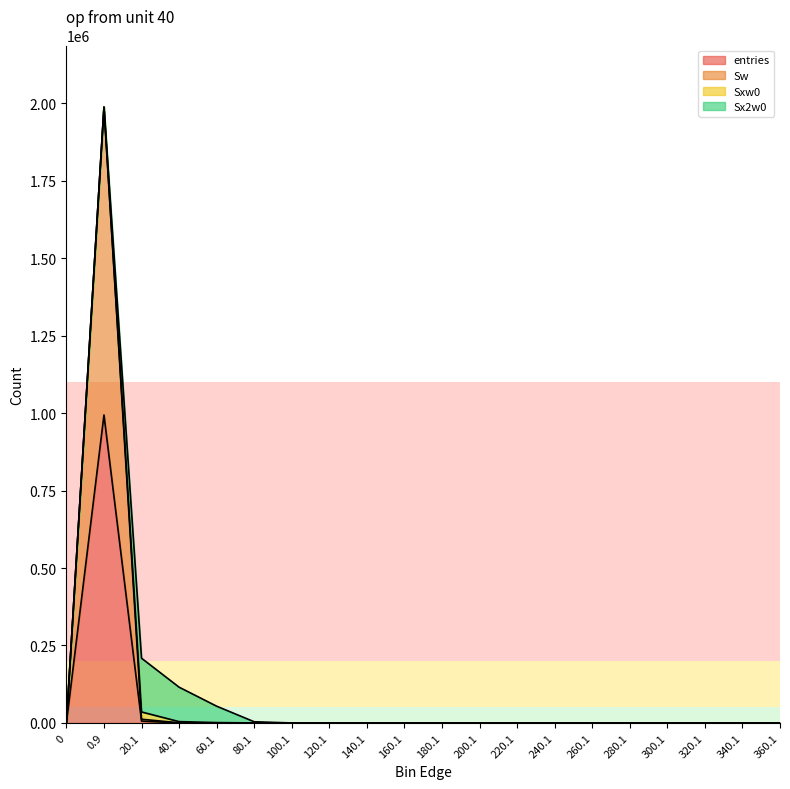

Does the chart have visible grid lines?

No